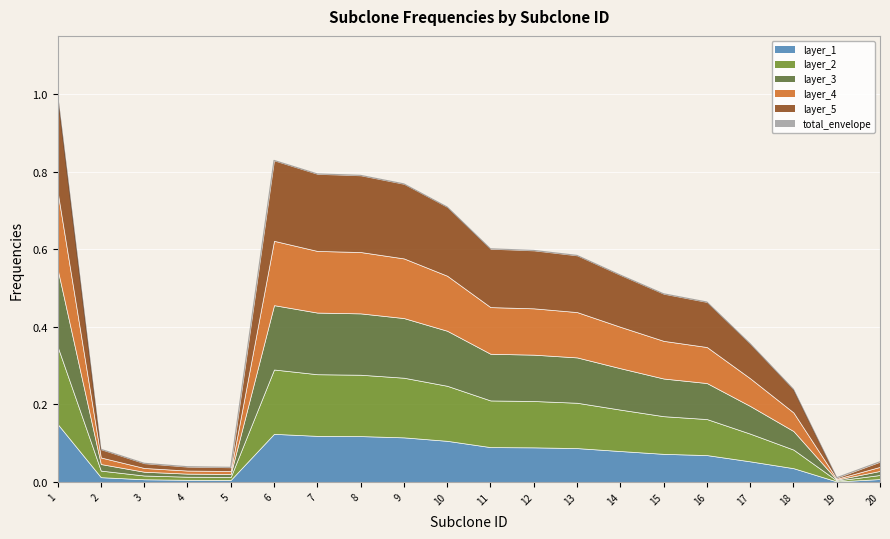

Rank the categories by value from lowest to highest.

19, 5, 4, 3, 20, 2, 18, 17, 16, 15, 14, 13, 12, 11, 10, 9, 8, 7, 6, 1